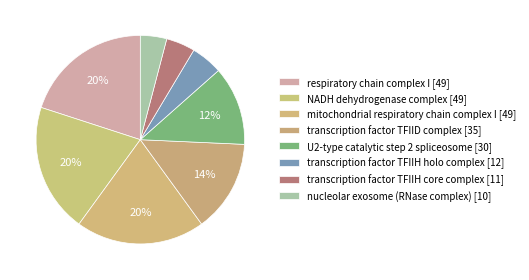

How many segments does this pie chart have?

8